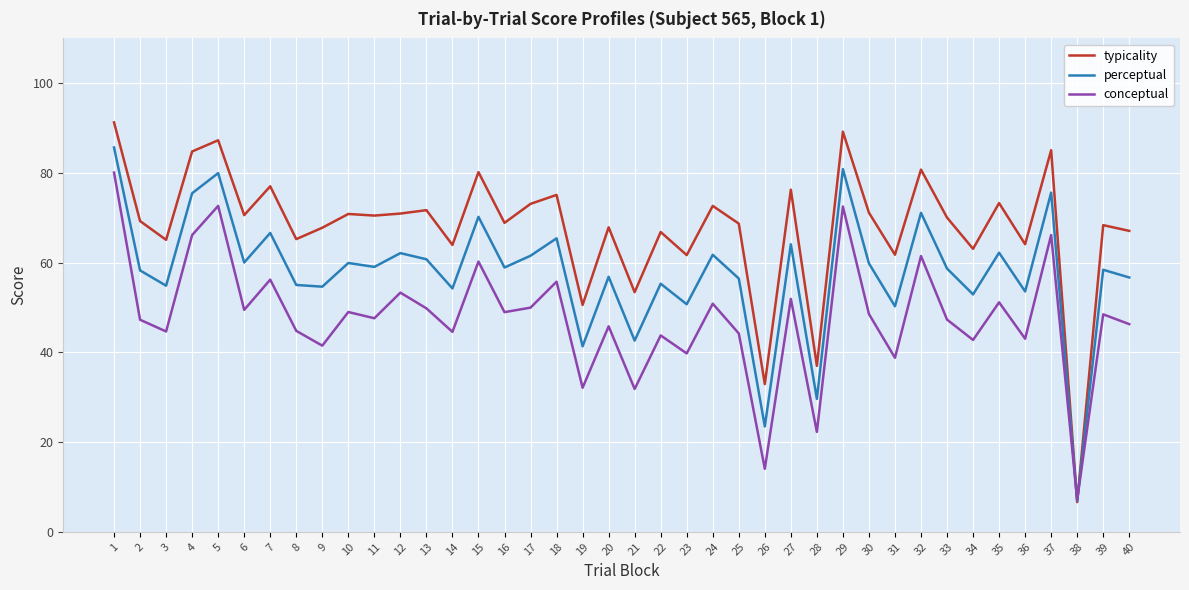

Which series has the largest total across all categories?

typicality